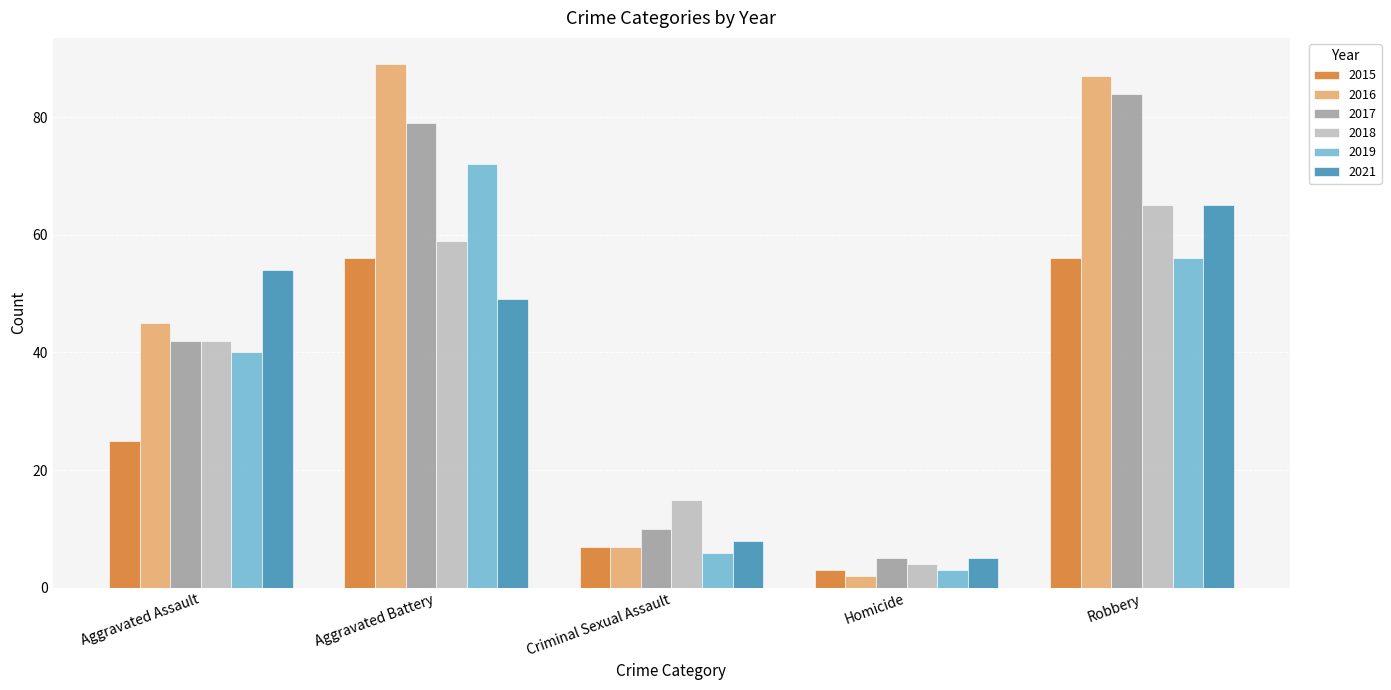

Which series changed the most between Criminal Sexual Assault and Robbery?

2016